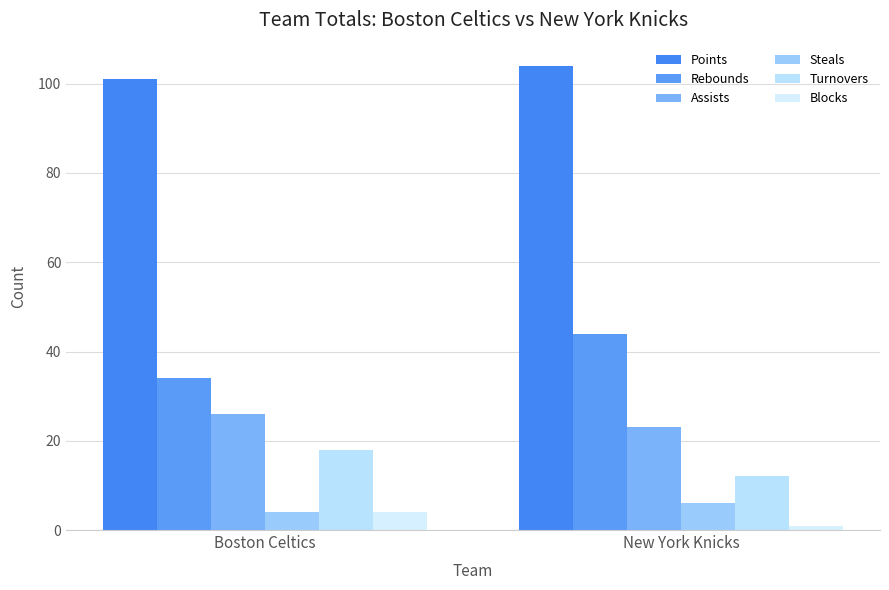

Rank the series by their maximum value, from highest to lowest.

Points, Rebounds, Assists, Turnovers, Steals, Blocks